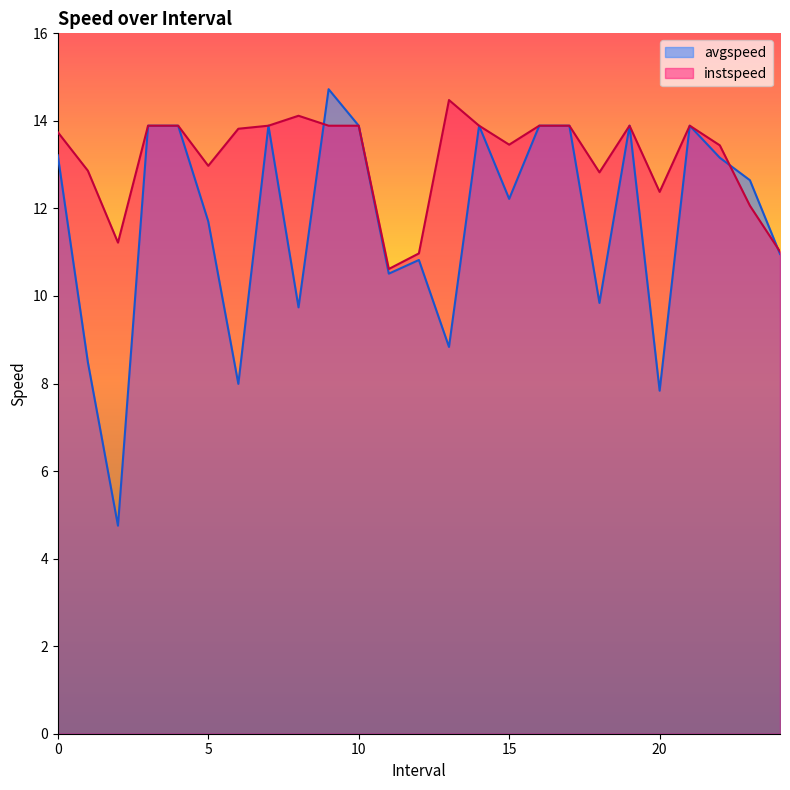

What is the label of the 3rd point from the right?

22.0